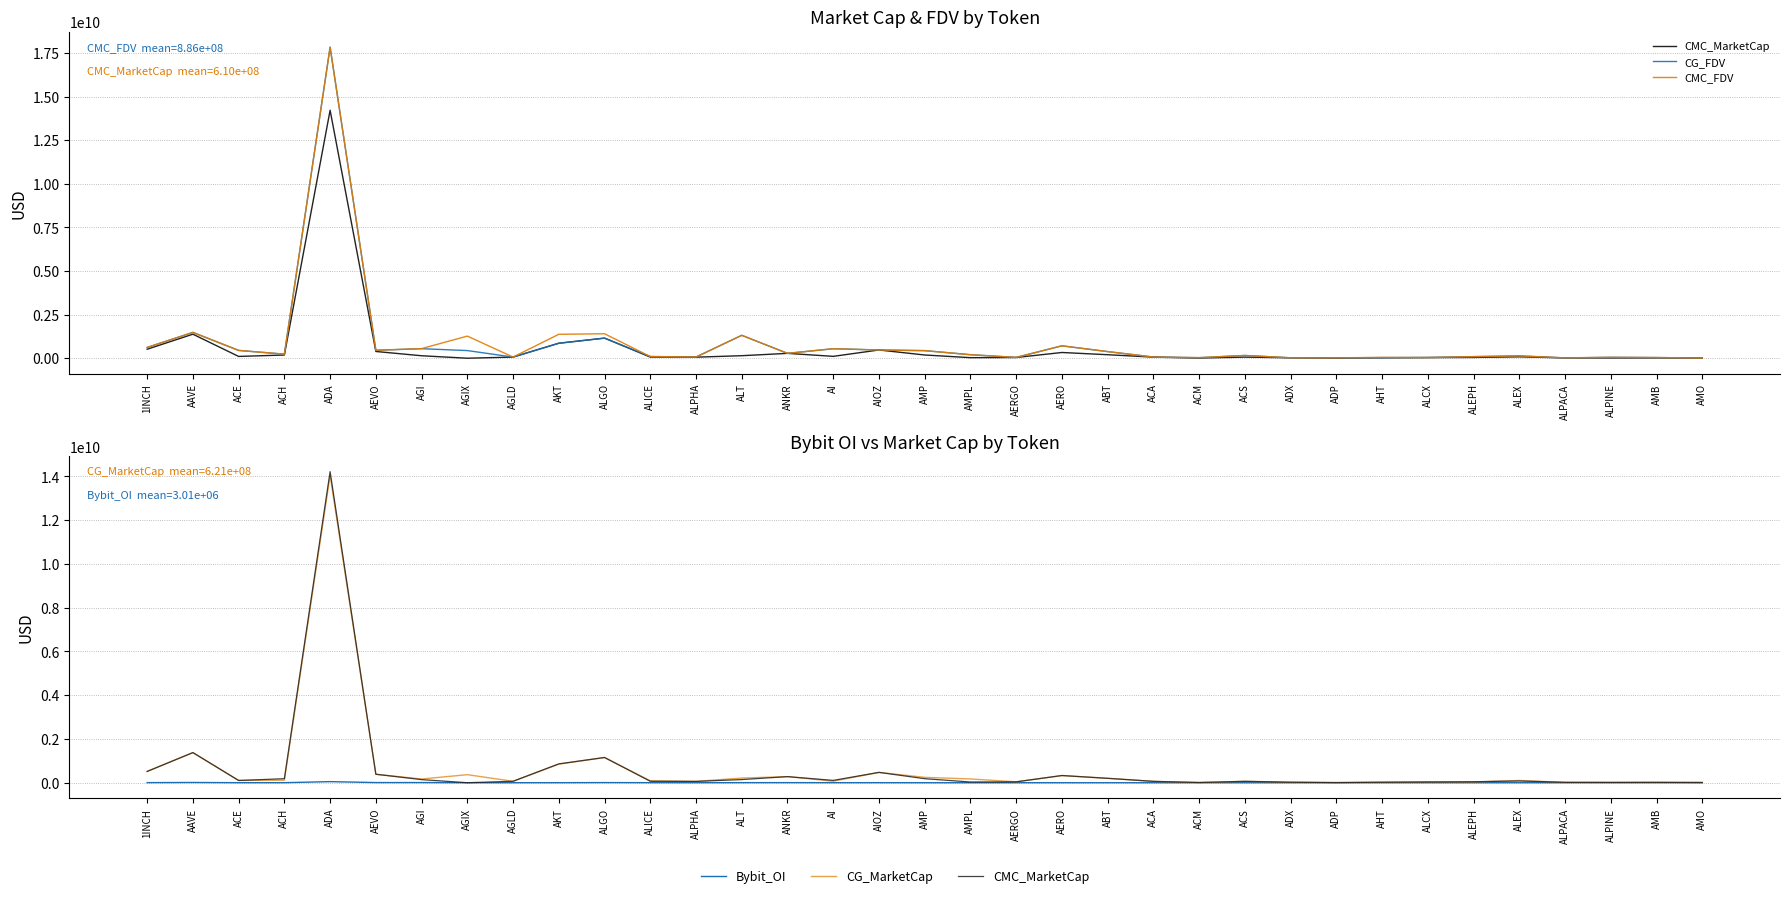

Which series has the largest range (max minus min)?

CG_FDV